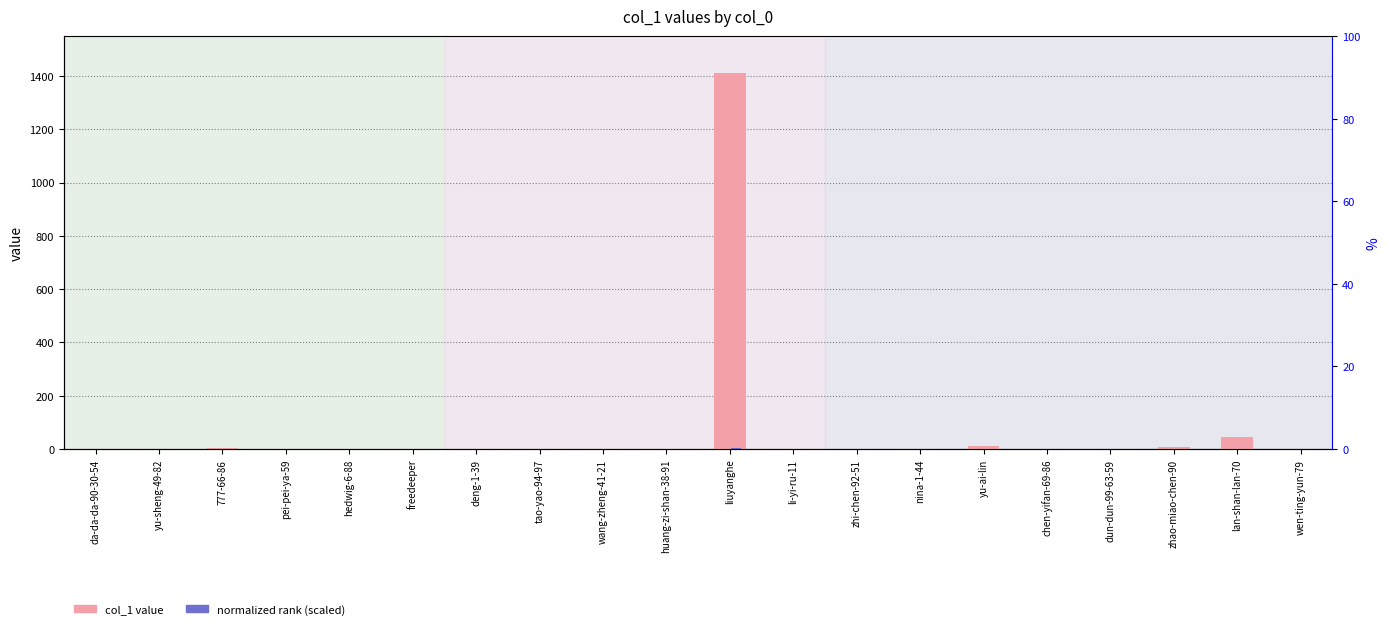

What is the difference between the maximum and second lowest values in the col_1 value series?

1409.0